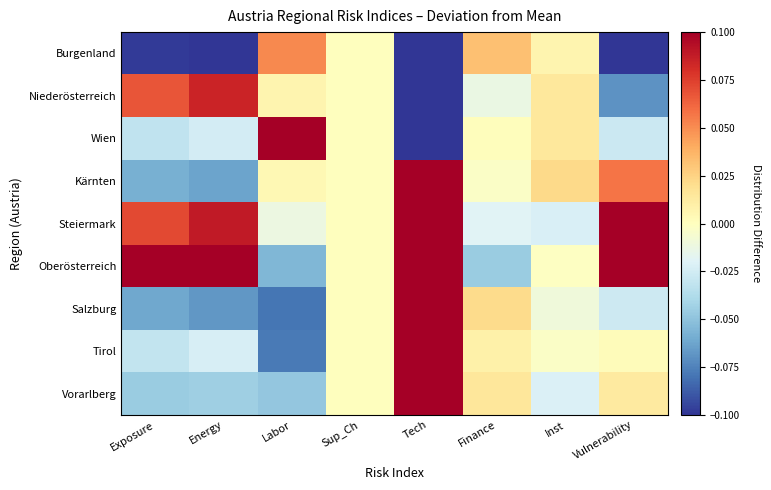

Reading left to right, list all the values displayed in this chart.

Burgenland: Exposure=-0.1	Energy=-0.1	Labor=0.1	Sup_Ch=0.0	Tech=-0.3	Finance=0.0	Inst=0.0	Vulnerability=-0.2
Niederösterreich: Exposure=0.1	Energy=0.1	Labor=0.0	Sup_Ch=0.0	Tech=-0.3	Finance=-0.0	Inst=0.0	Vulnerability=-0.1
Wien: Exposure=-0.0	Energy=-0.0	Labor=0.2	Sup_Ch=0.0	Tech=-0.3	Finance=0.0	Inst=0.0	Vulnerability=-0.0
Kärnten: Exposure=-0.1	Energy=-0.1	Labor=0.0	Sup_Ch=0.0	Tech=0.1	Finance=-0.0	Inst=0.0	Vulnerability=0.1
Steiermark: Exposure=0.1	Energy=0.1	Labor=-0.0	Sup_Ch=0.0	Tech=0.1	Finance=-0.0	Inst=-0.0	Vulnerability=0.1
Oberösterreich: Exposure=0.2	Energy=0.2	Labor=-0.1	Sup_Ch=0.0	Tech=0.1	Finance=-0.0	Inst=-0.0	Vulnerability=0.1
Salzburg: Exposure=-0.1	Energy=-0.1	Labor=-0.1	Sup_Ch=0.0	Tech=0.1	Finance=0.0	Inst=-0.0	Vulnerability=-0.0
Tirol: Exposure=-0.0	Energy=-0.0	Labor=-0.1	Sup_Ch=0.0	Tech=0.1	Finance=0.0	Inst=-0.0	Vulnerability=0.0
Vorarlberg: Exposure=-0.0	Energy=-0.0	Labor=-0.0	Sup_Ch=0.0	Tech=0.1	Finance=0.0	Inst=-0.0	Vulnerability=0.0